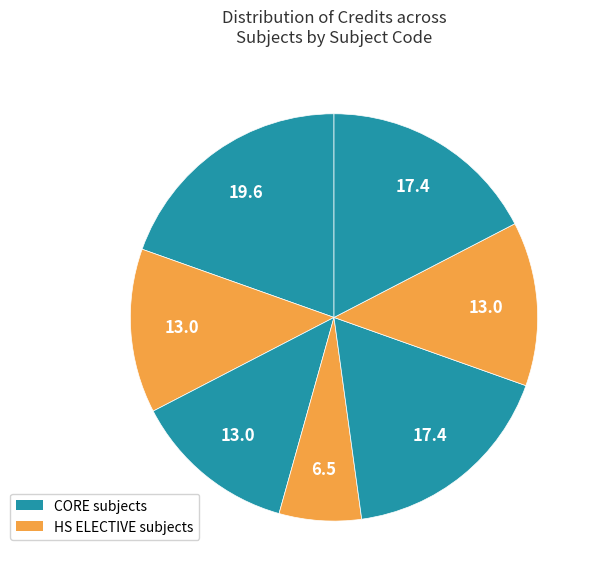

How many slices are in this pie chart?

7